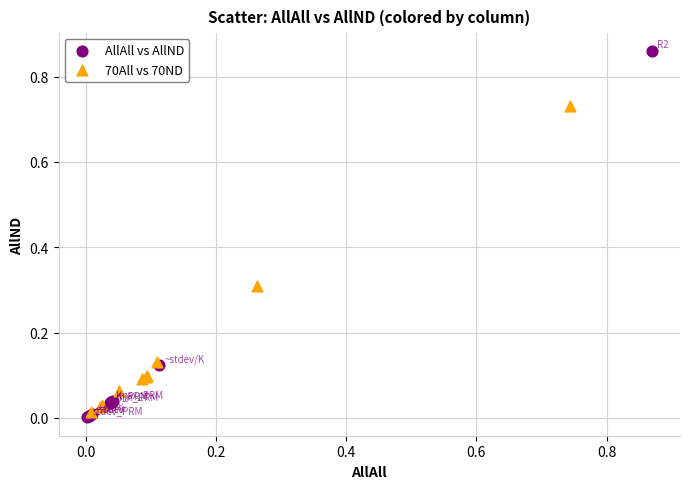

Which series has the widest spread of Y values?

AllAll vs AllND